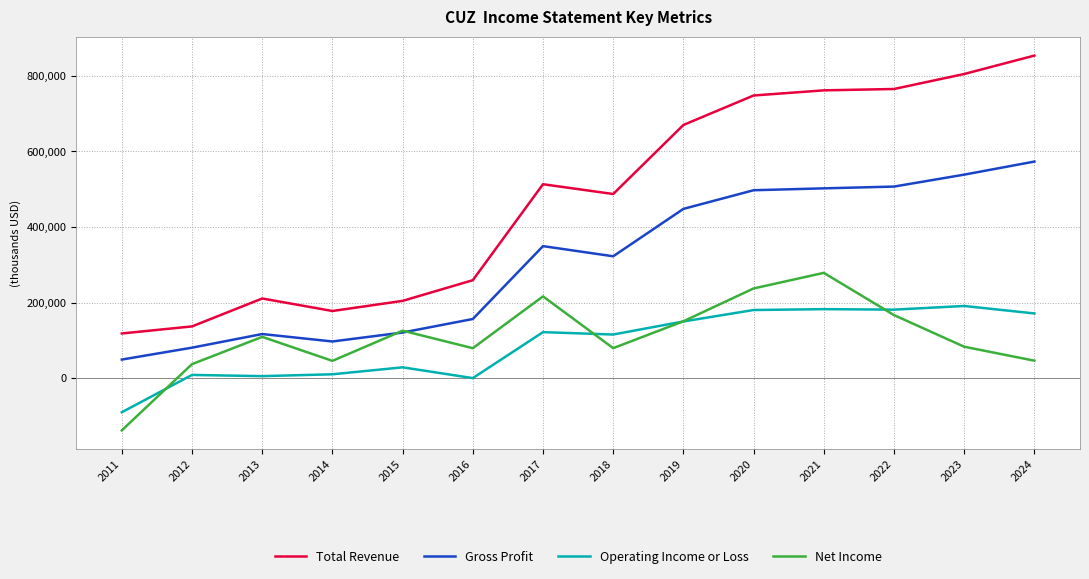

How many lines are shown in the chart?

4